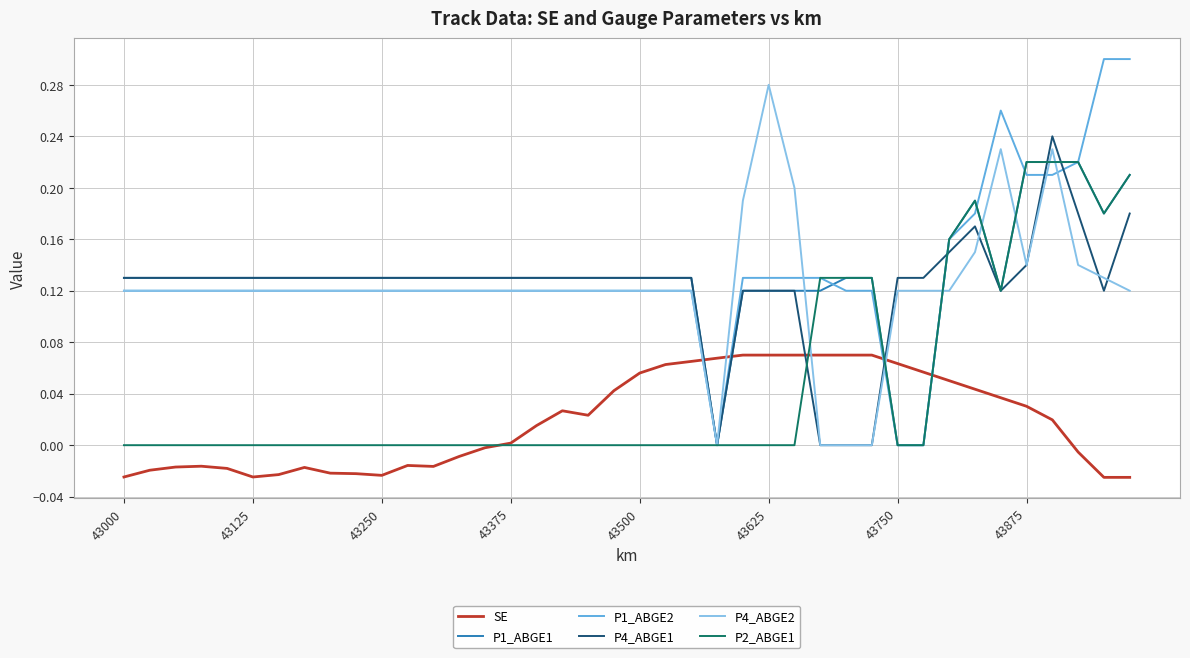

How many P1_ABGE1 values are between 0 and 1?

40